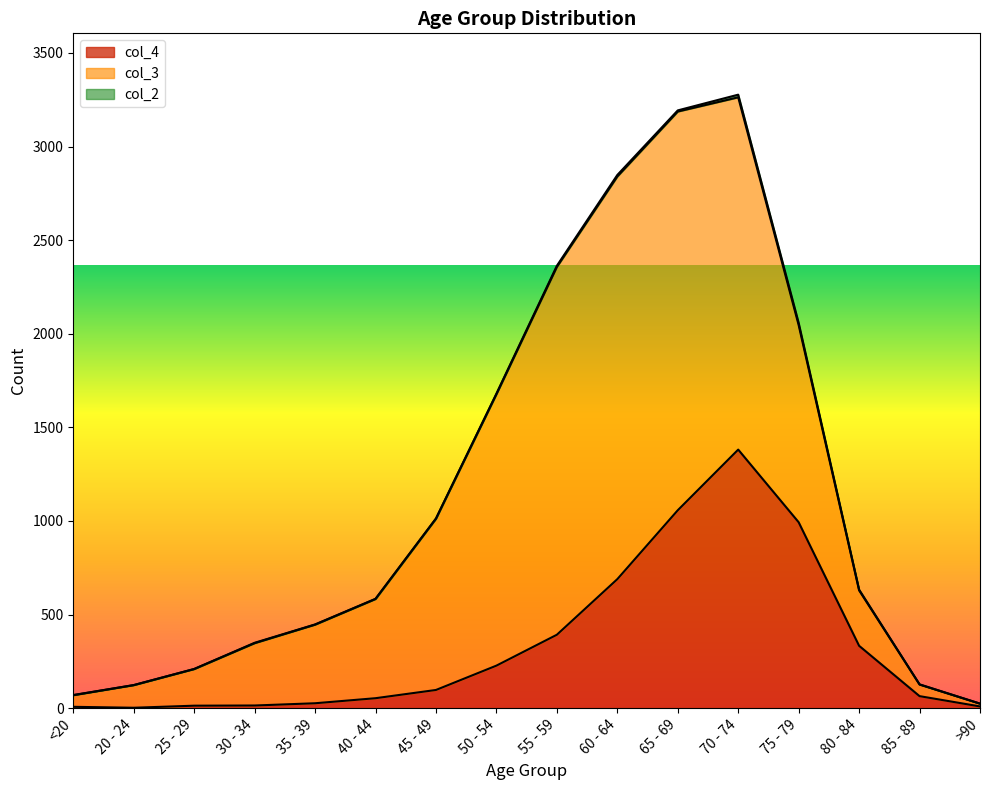

What is the total value across all series at 85 - 89?

127